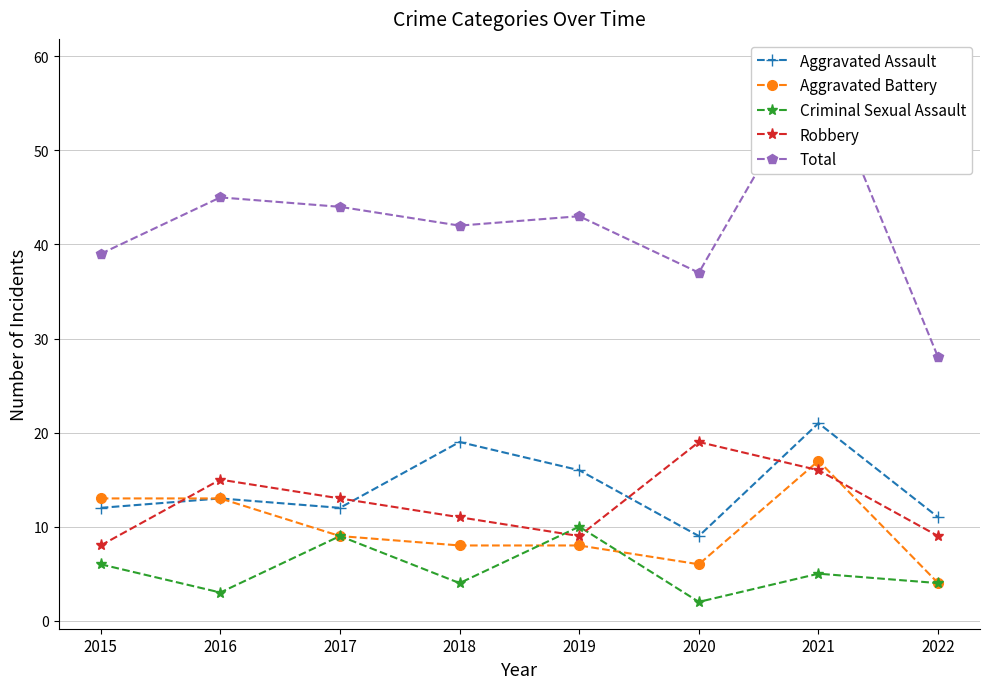

True or false: Criminal Sexual Assault has more than 0 points higher than both neighbors.

True